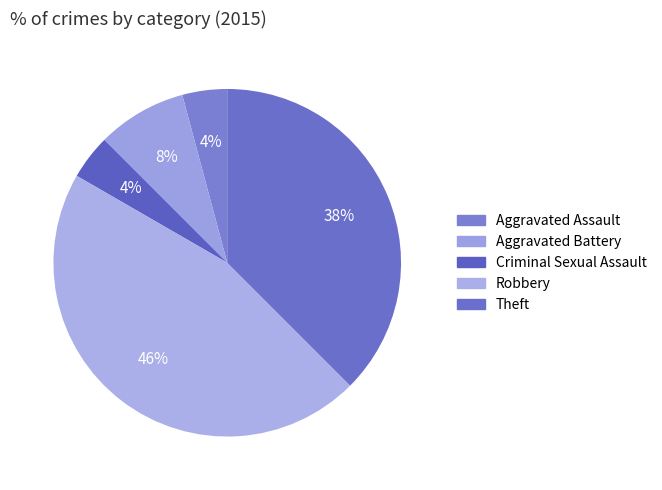

Which category has the smallest portion of the pie?

Aggravated Assault